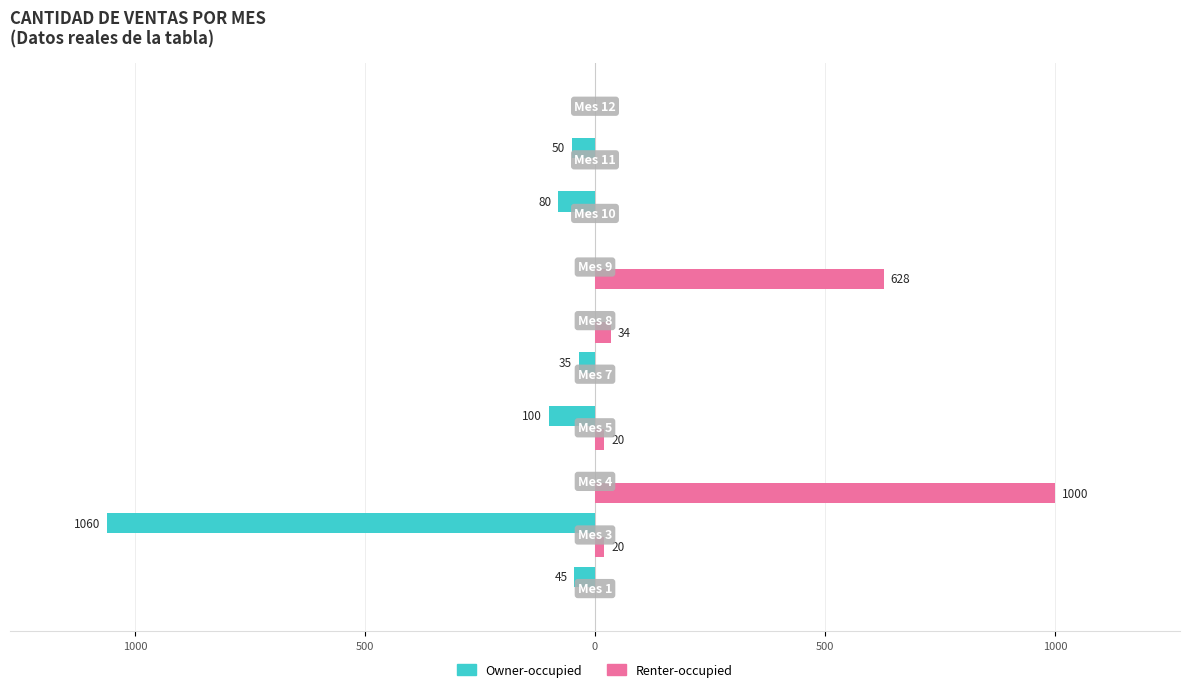

List the series in order of their overall mean, highest first.

Renter-occupied, Owner-occupied